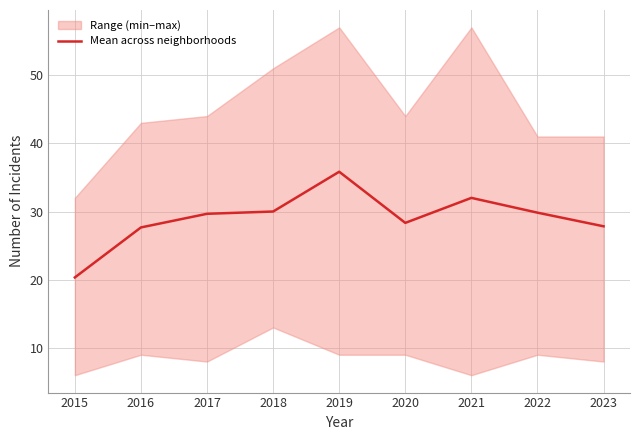

Where is the first local maximum?

2019